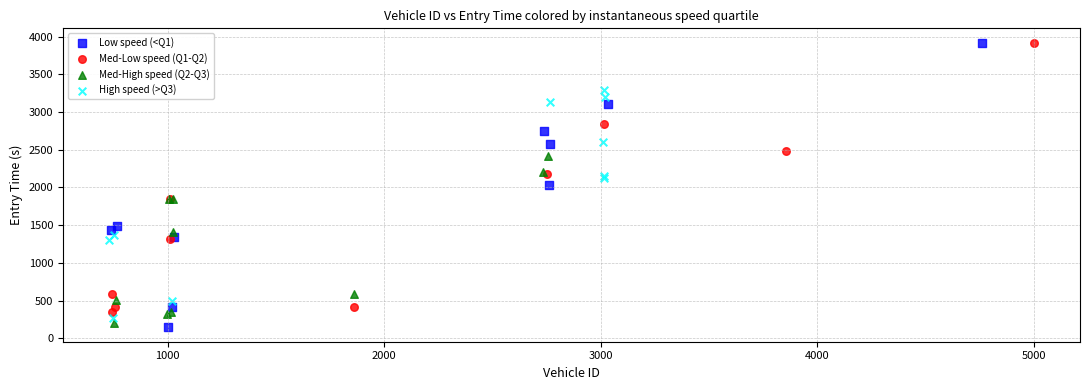

What are all the series names shown in the legend?

Low speed (<Q1), Med-Low speed (Q1-Q2), Med-High speed (Q2-Q3), High speed (>Q3)